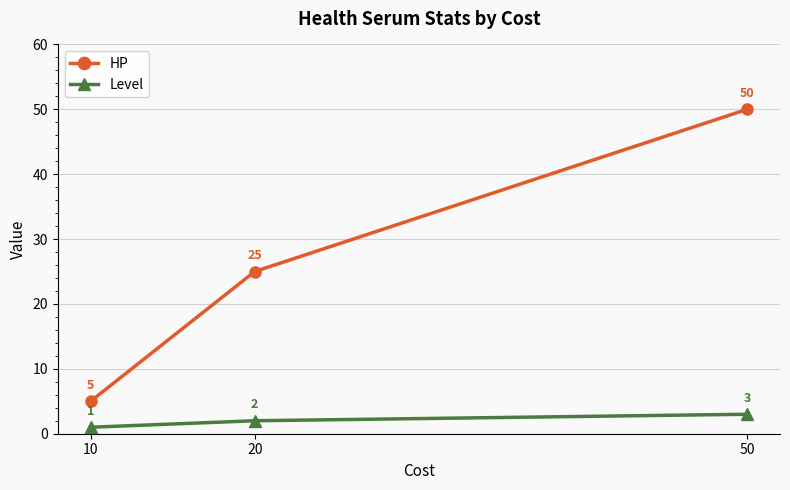

At which label is Level closest to 2?

20